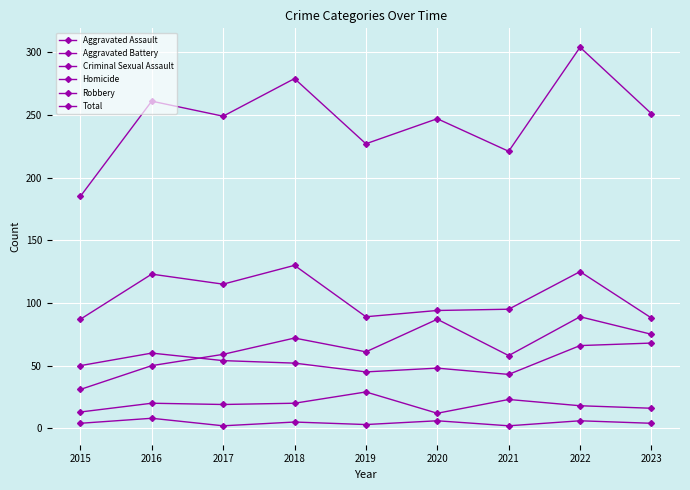

How many data points in Robbery are less than 95?

4